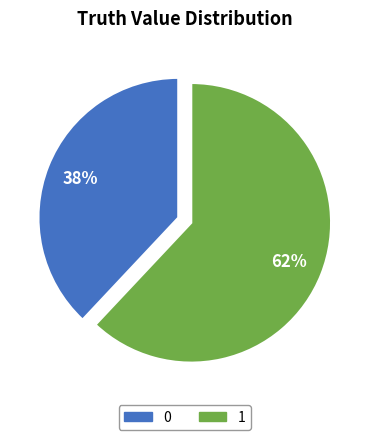

What percentage is the 1 slice, to the nearest percent?

62%